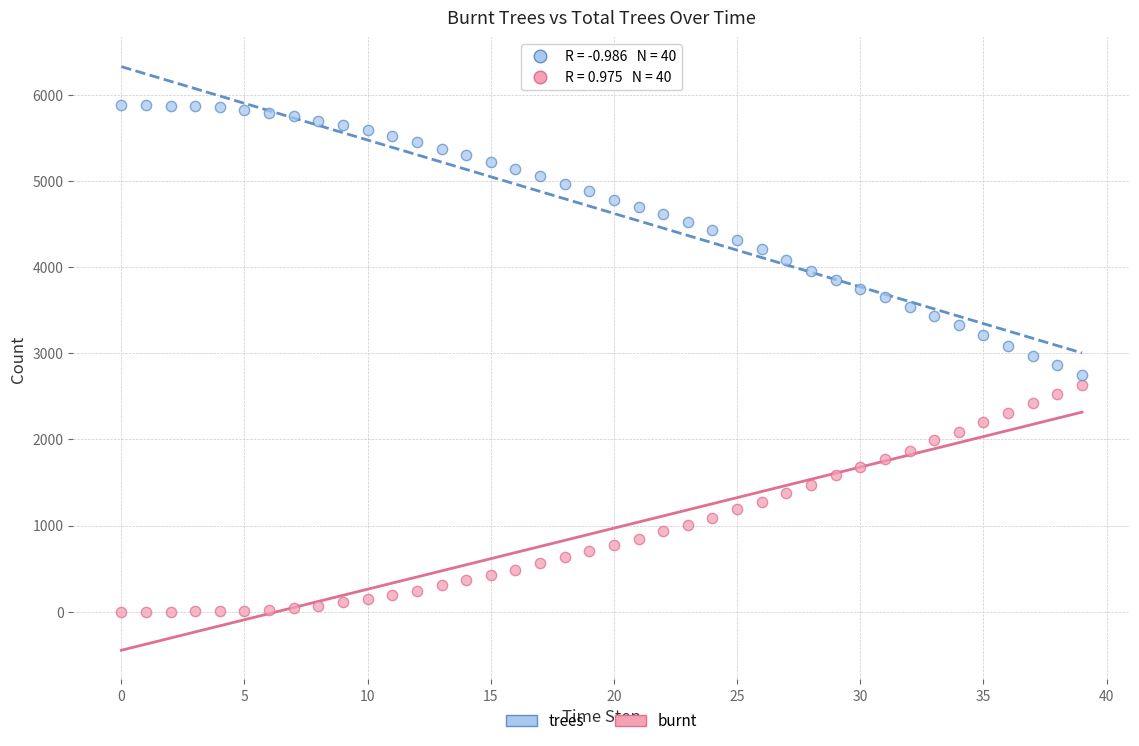

Across all data points, what is the range of Y values (max minus min)?

5884